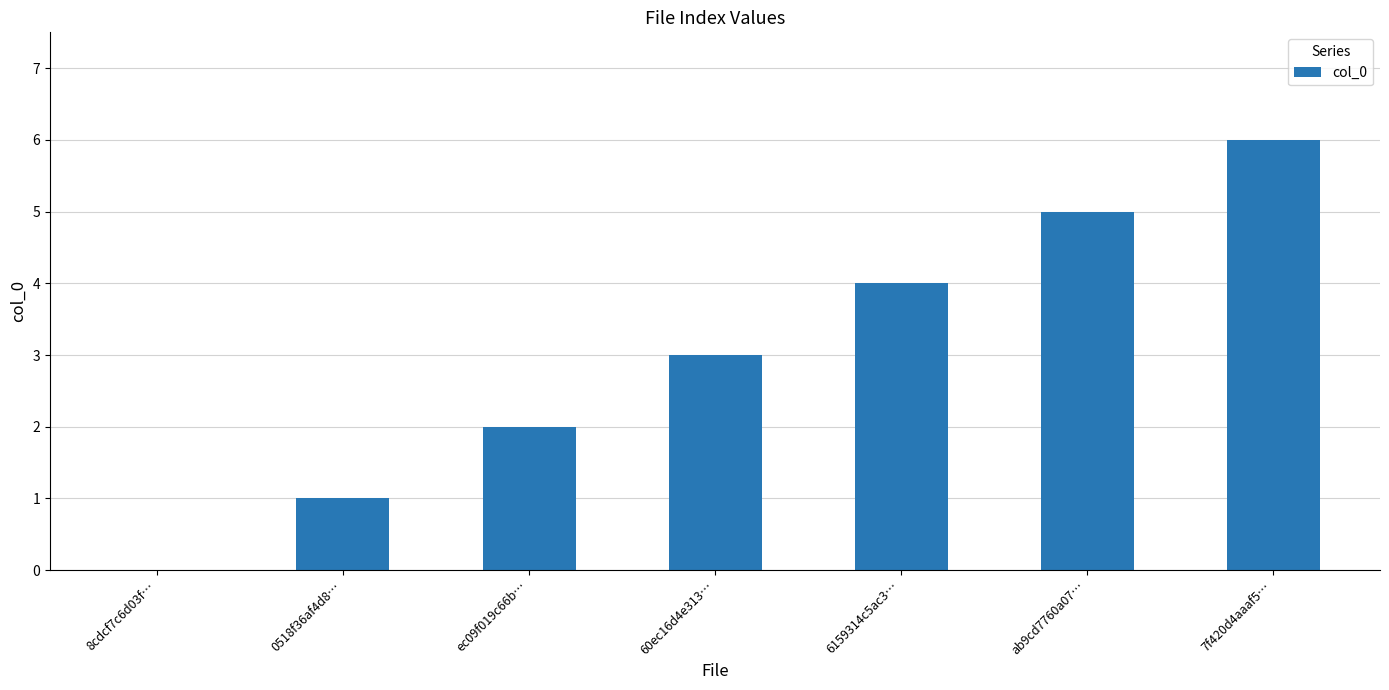

Which has a higher value, 7f420d4aaaf5… or ab9cd7760a07…?

7f420d4aaaf5…